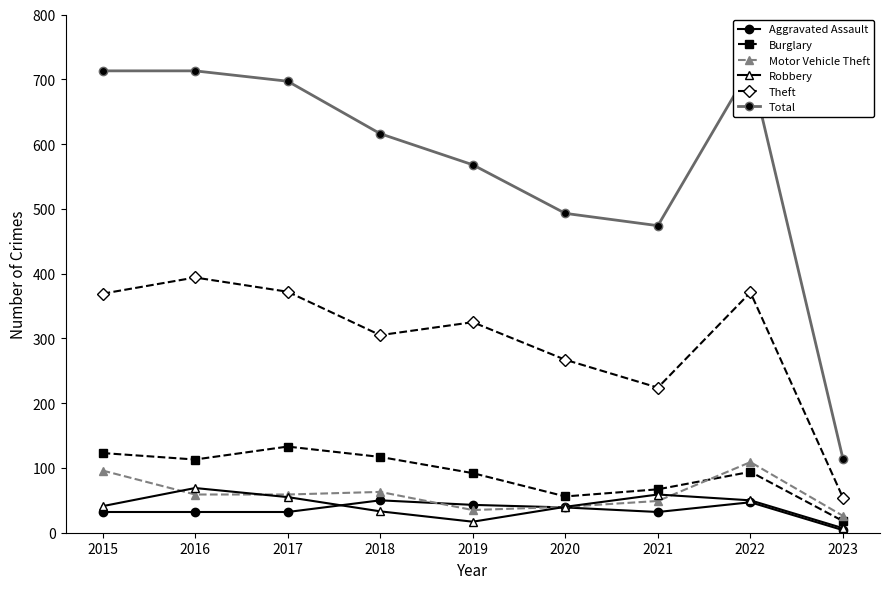

What is the sum of the Motor Vehicle Theft values at 2015 and 2019?

131